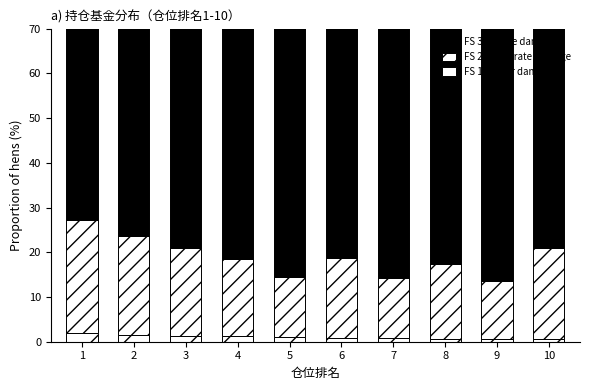

What is the value of the FS 2: moderate damage (基金规模) bar at the 9th from the left?

13.0